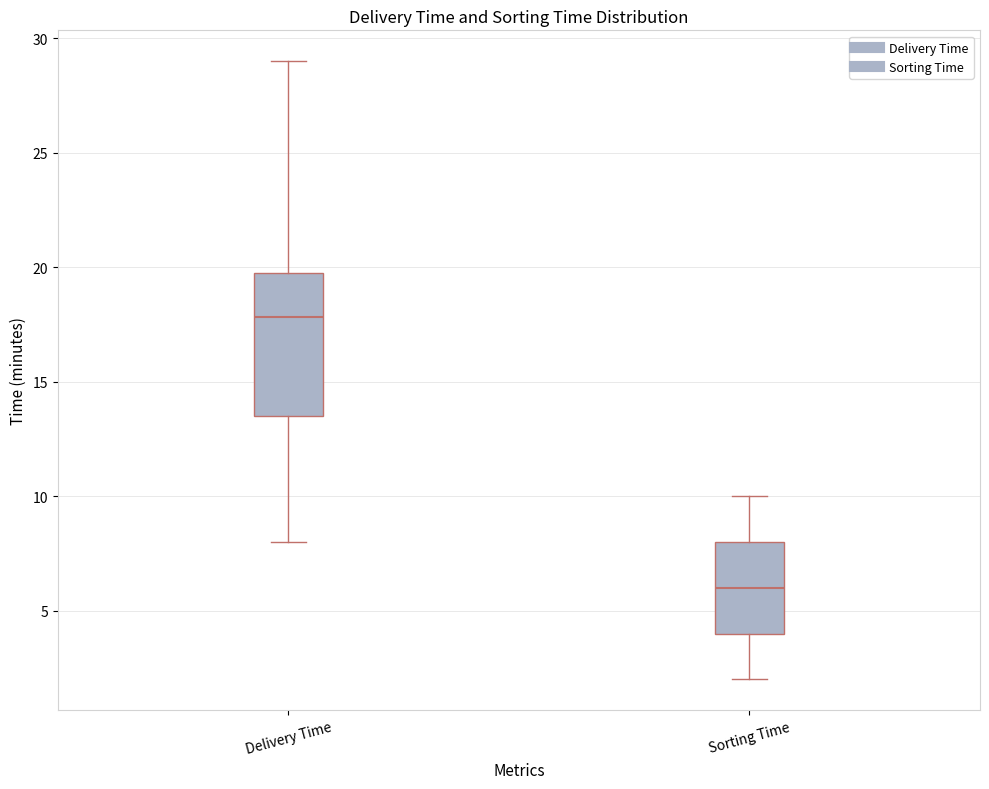

Reading left to right, read every box against the y-axis: the position of its median line, the range the box covers, and the ends of its whiskers. The values are not printed on the chart, so give them approximately, as read against the axis.

Delivery Time: median 18.0, box 13.5 to 20.0, whiskers 8.0 to 29.0
Sorting Time: median 6.0, box 4.0 to 8.0, whiskers 2.0 to 10.0